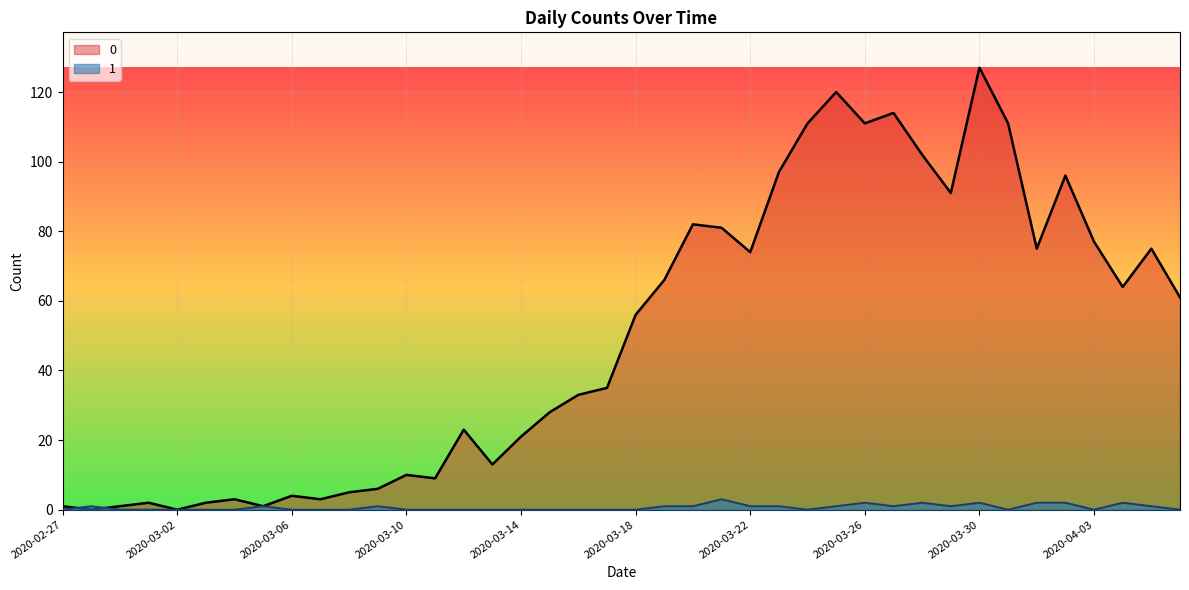

Where is the first local maximum for 0?

2020-03-01